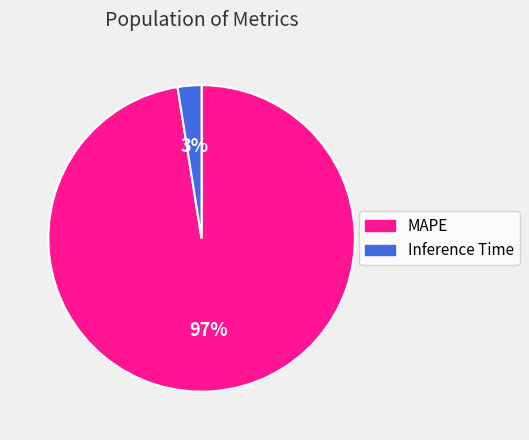

To the nearest percent, what percentage of the pie is Inference Time?

3%